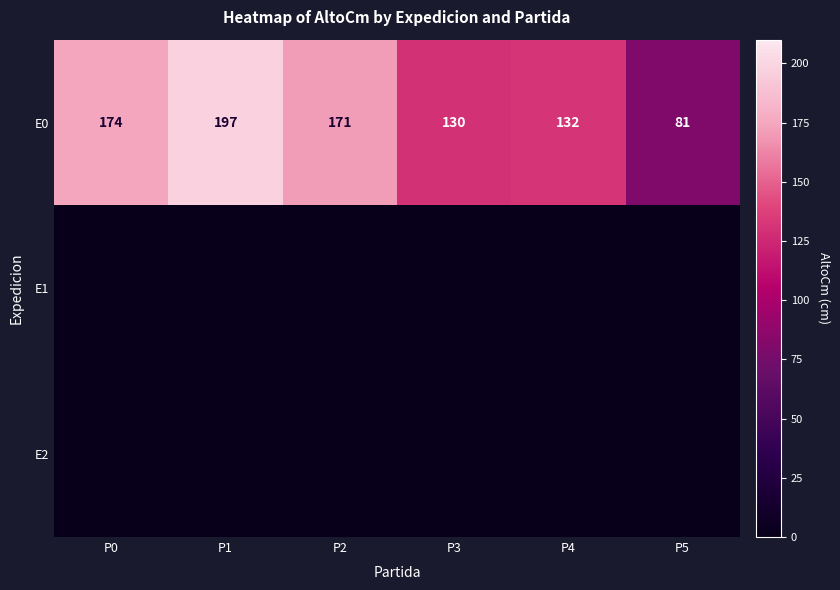

What is the average value of the E0 series?

148